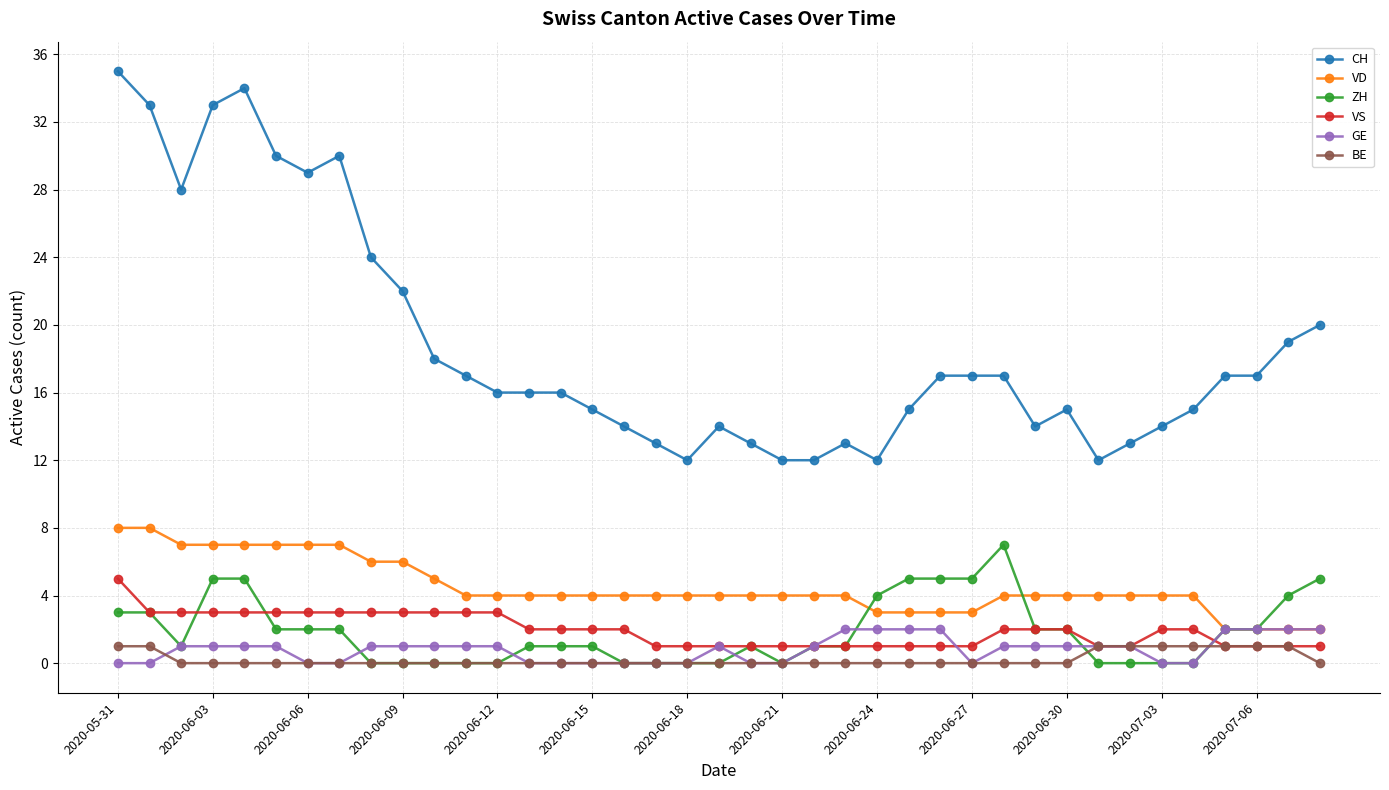

True or false: GE has more than 0 interior local peaks.

True